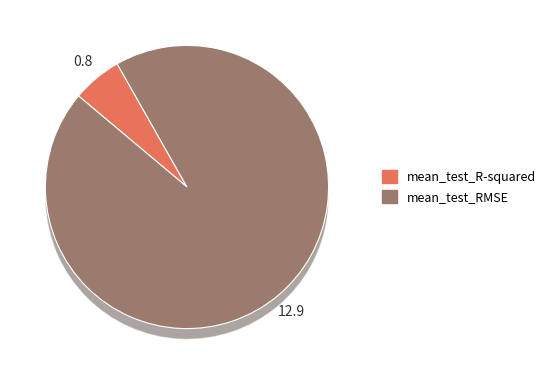

To the nearest percent, what portion does mean_test_R-squared represent?

6%